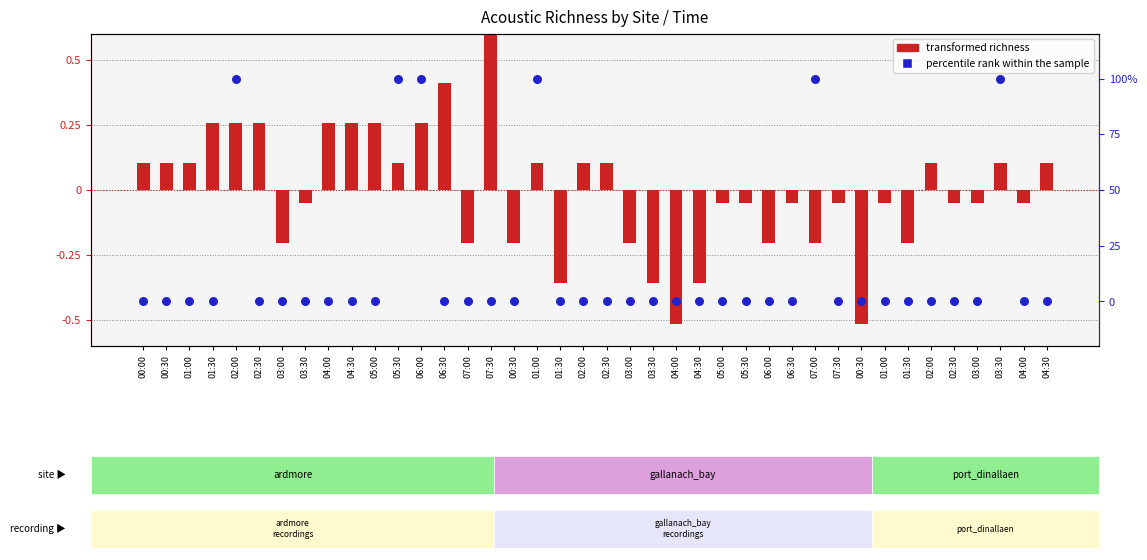

What is the total value across all series at 07:00?

-0.2